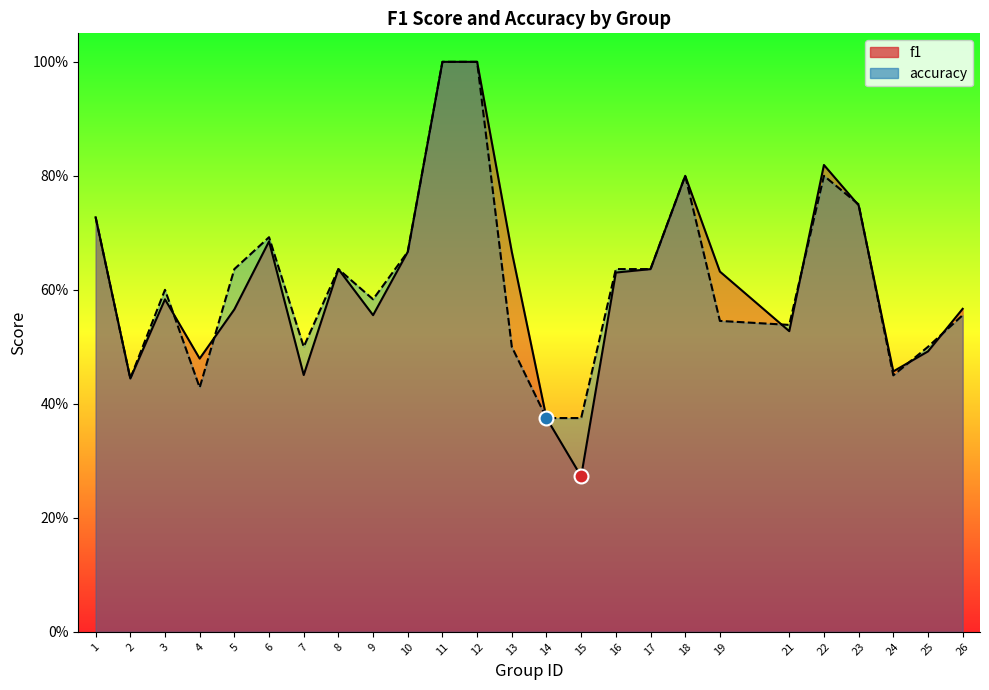

Which series has the largest range (max minus min)?

f1